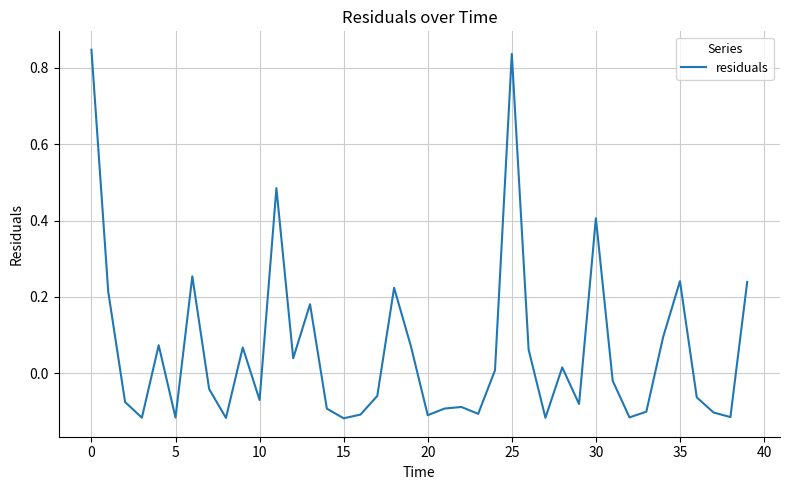

What is the difference between the maximum and minimum values?

1.0